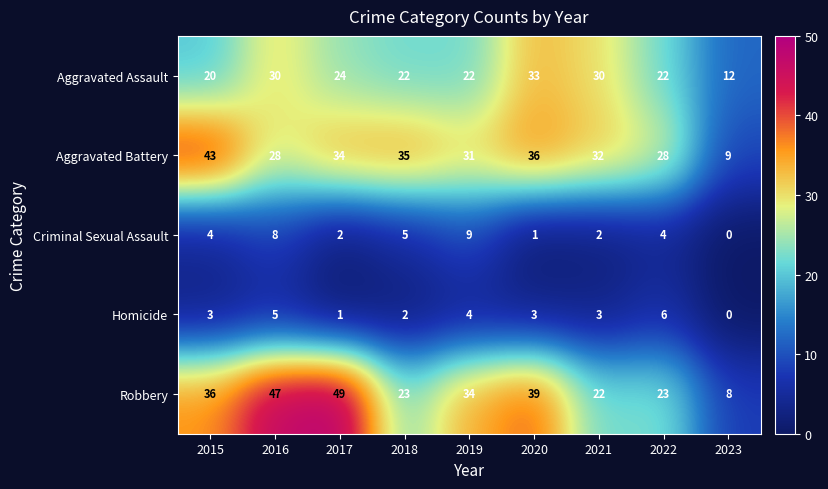

Between 2019 and 2023, which series saw the biggest shift?

Robbery